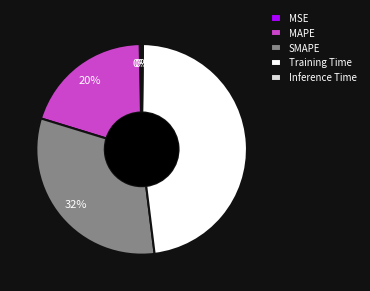

Between MAPE and SMAPE, which is larger?

SMAPE